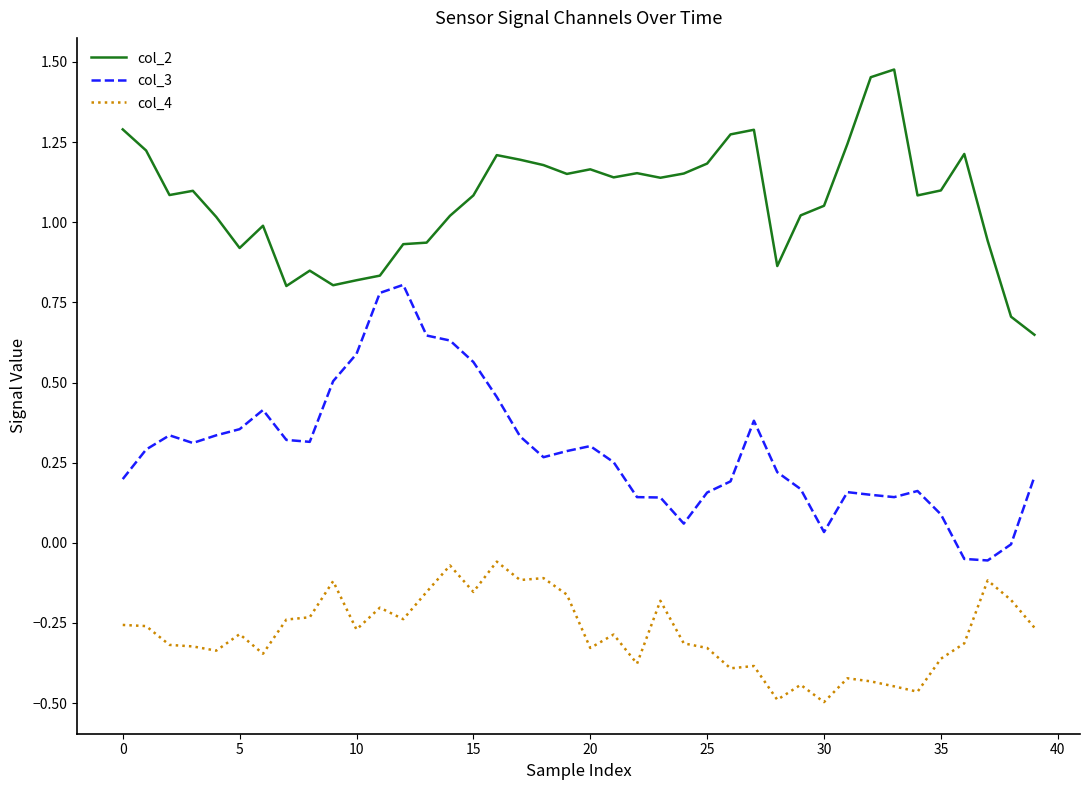

True or false: col_3 and col_4 intersect in this chart.

False